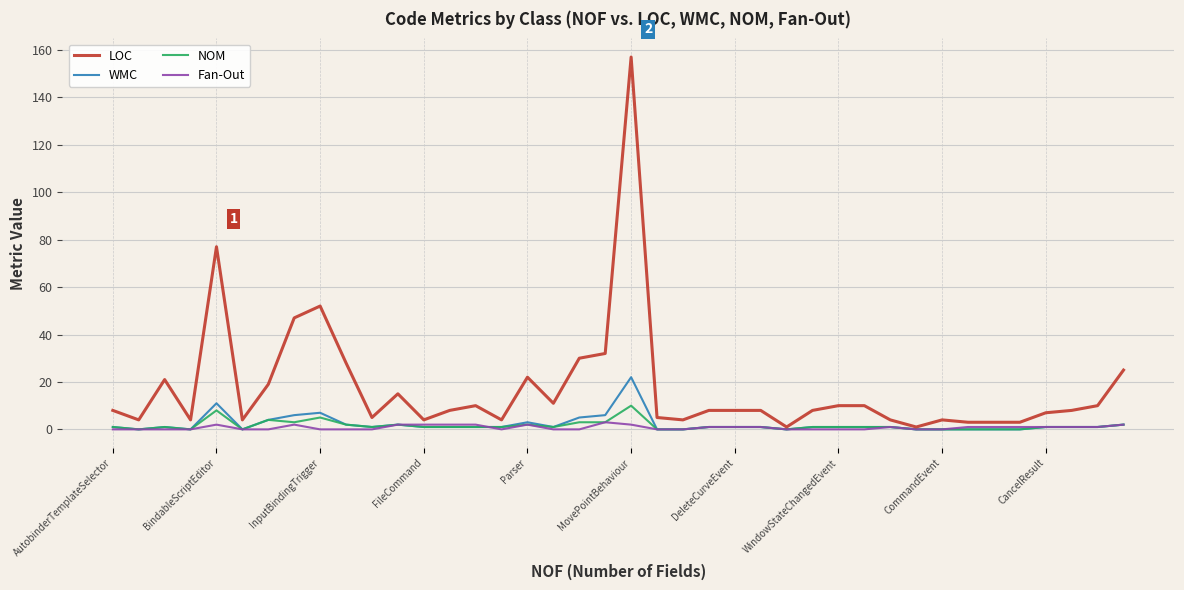

List the series in order of their peak value, highest first.

LOC, WMC, NOM, Fan-Out